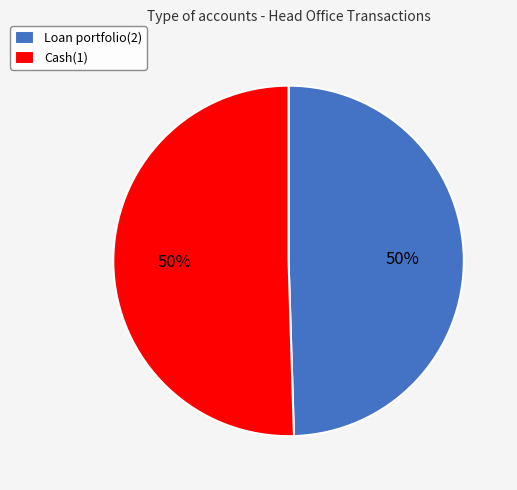

To the nearest percent, what is the combined percentage of Loan portfolio(2) and Cash(1)?

100%